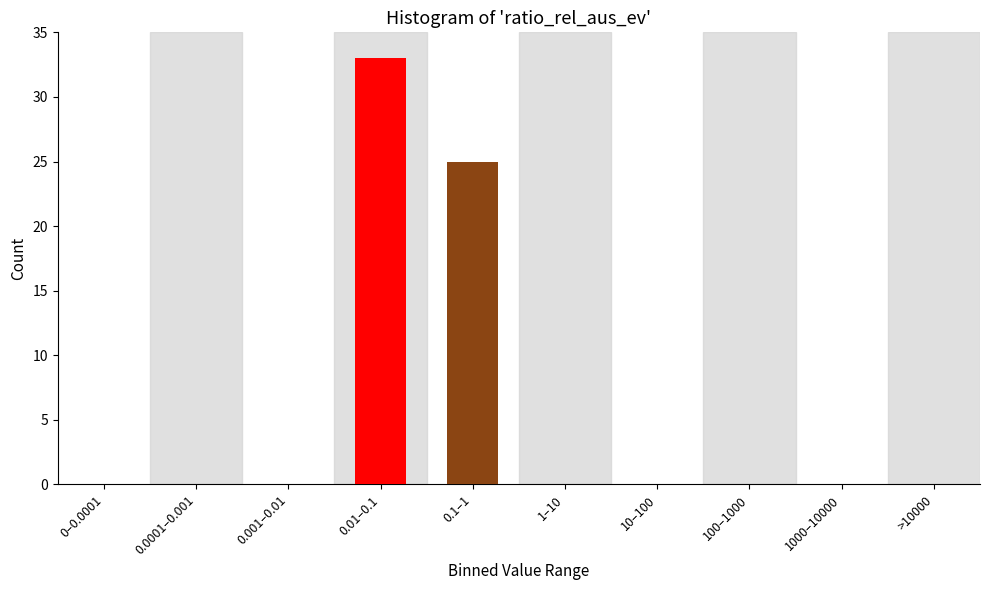

Reading right to left, what are all the values shown in this chart?

>10000=0	1000–10000=0	100–1000=0	10–100=0	1–10=0	0.1–1=25	0.01–0.1=33	0.001–0.01=0	0.0001–0.001=0	0–0.0001=0